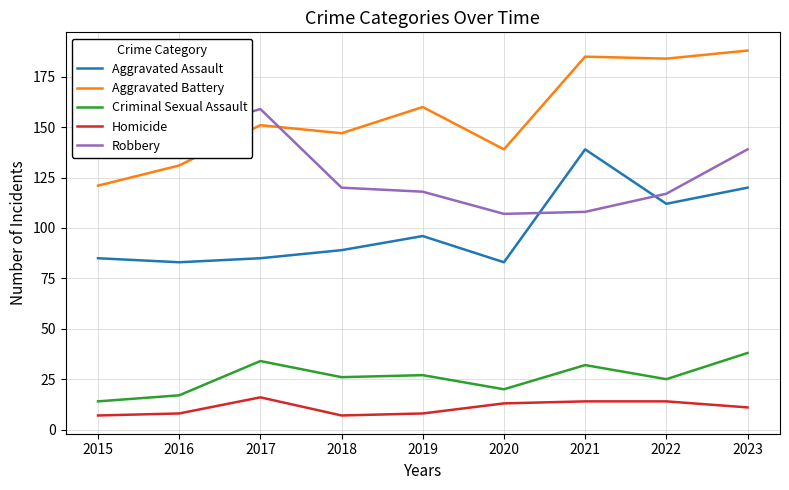

Does the chart display data point markers on the line(s)?

No